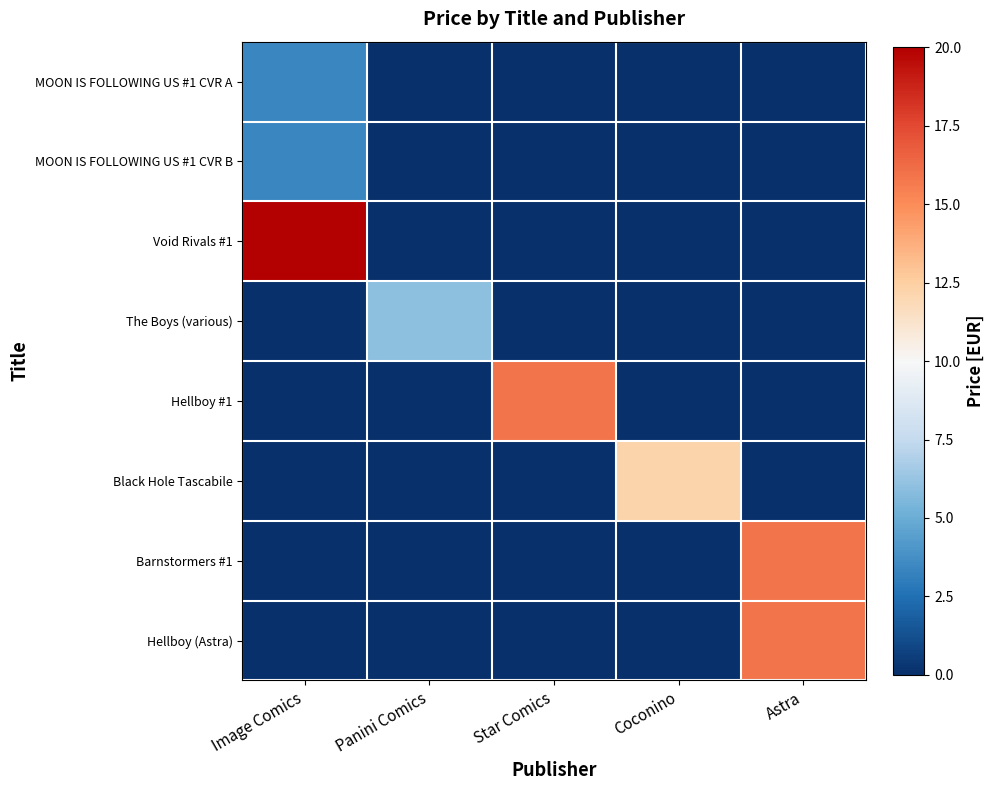

At which category is the sum across all series the highest?

Astra